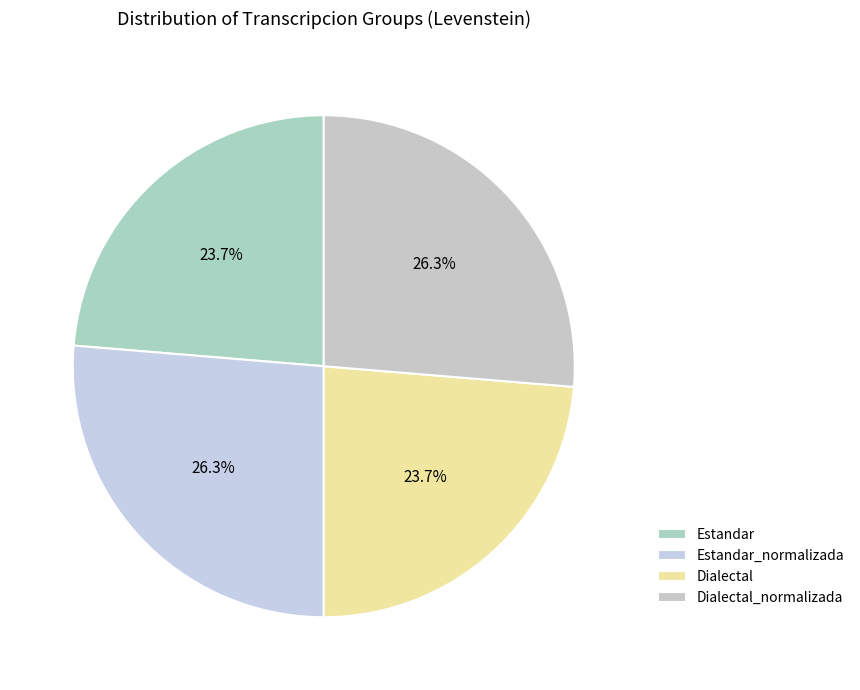

The Estandar_normalizada slice represents 26% of the pie. True or false?

True